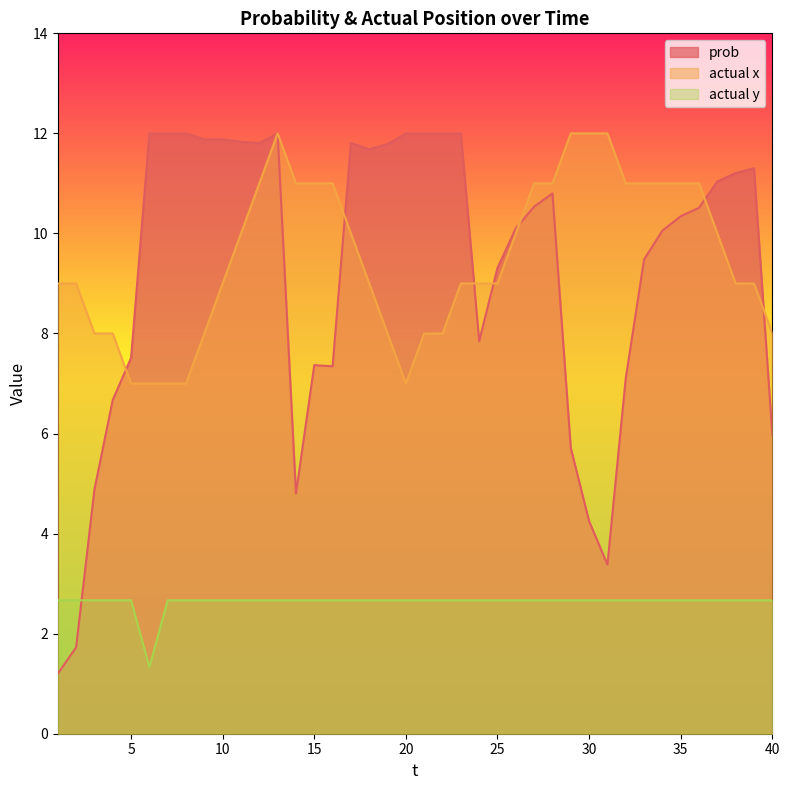

True or false: prob and actual x cross at least once.

True